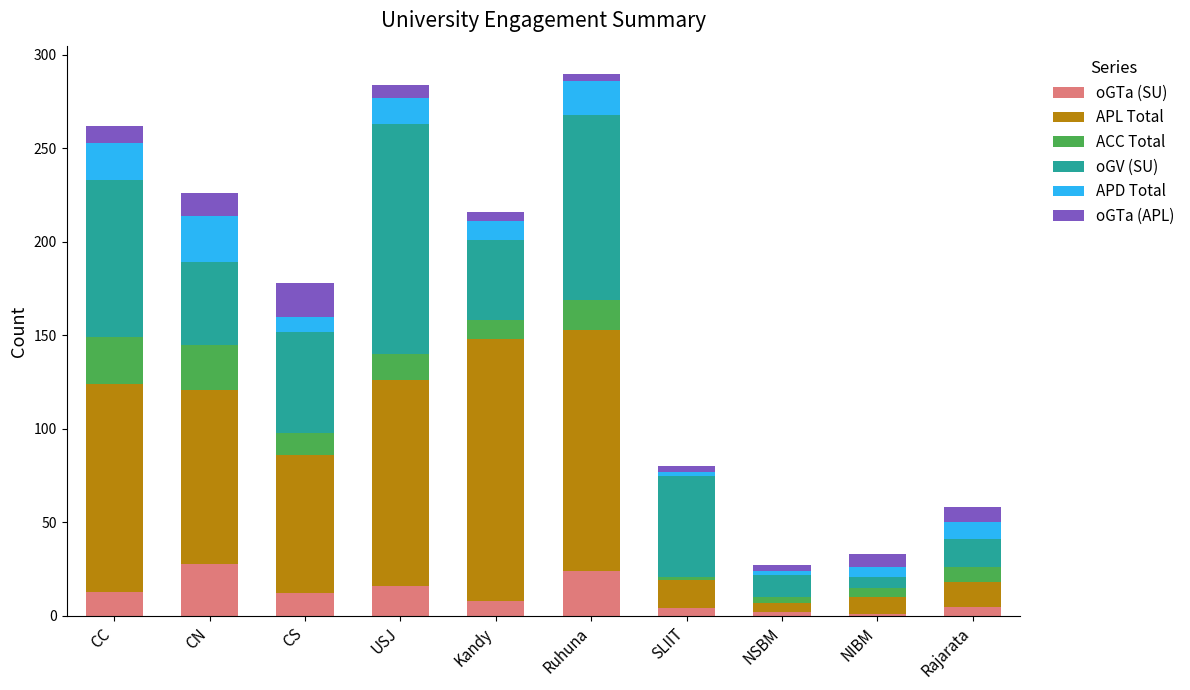

What is the difference between the maximum and minimum values in the oGTa (SU) series?

27